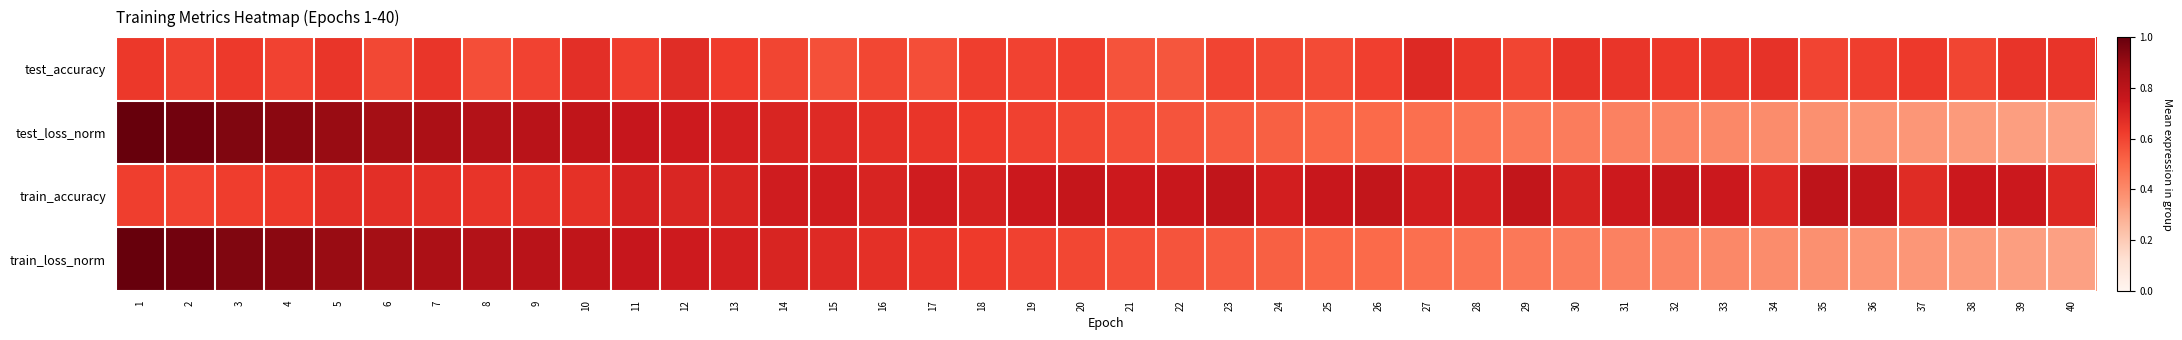

How many data points does each series have?

40